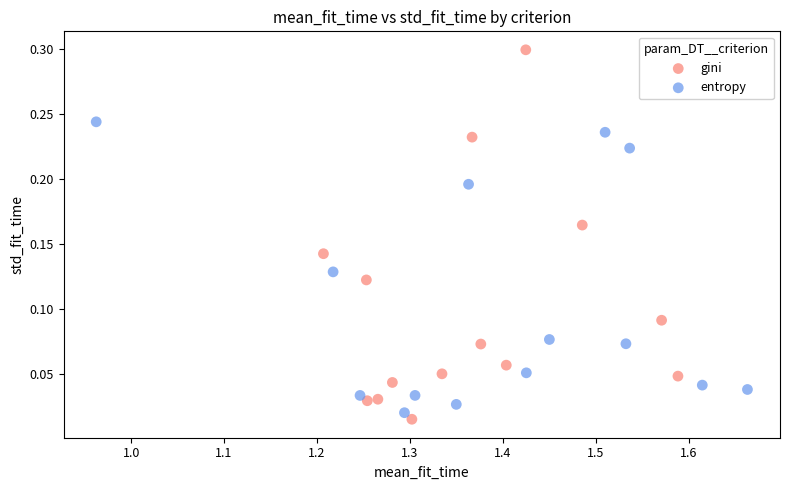

Which series has the widest spread of Y values?

gini